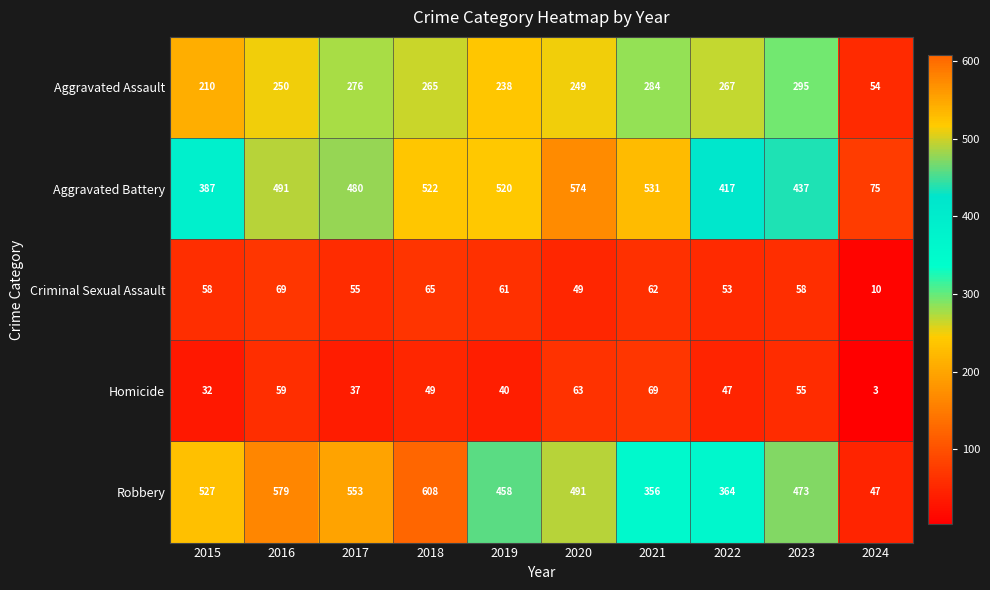

At which label does Robbery first exceed 491?

2015